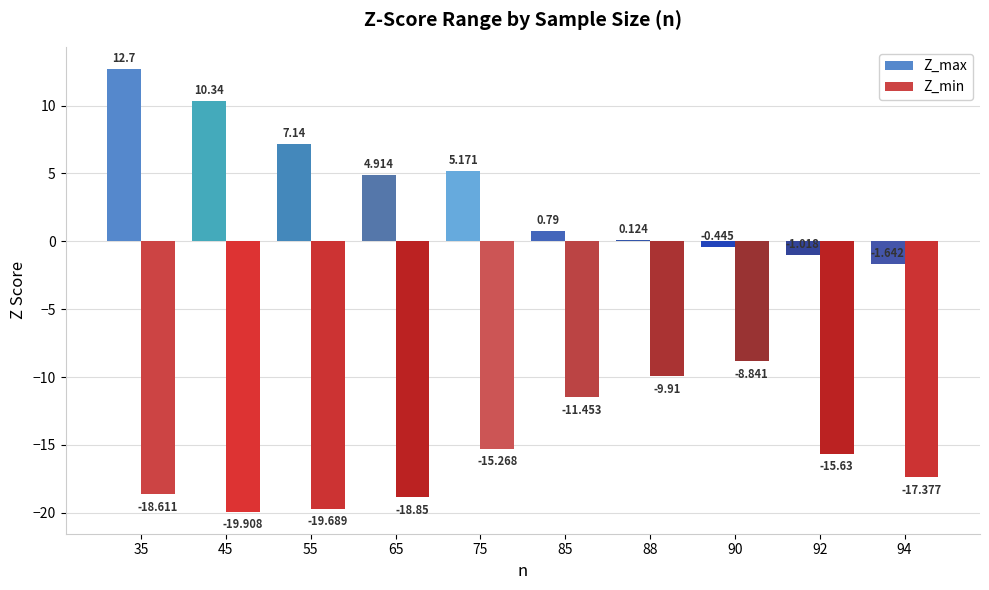

How many series are shown in this chart?

2